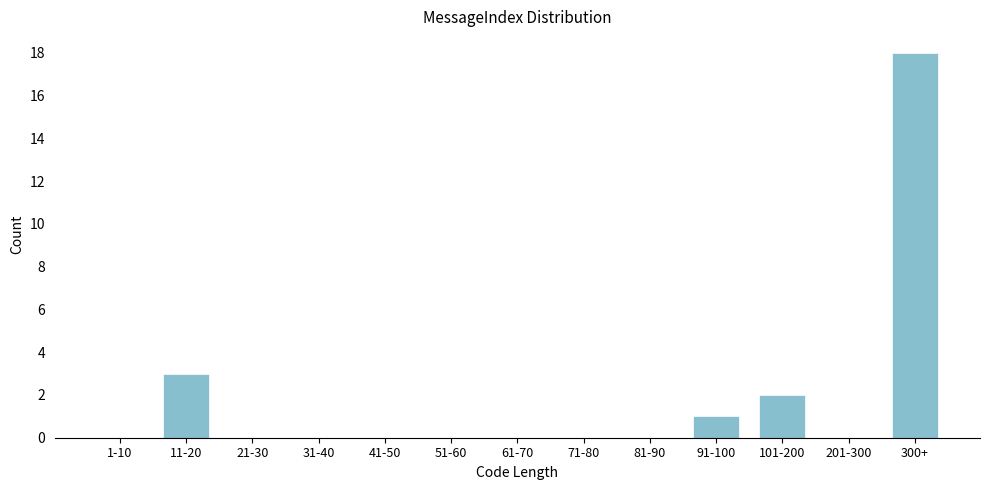

Reading right to left, transcribe all the data shown in this chart.

300+=18	201-300=0	101-200=2	91-100=1	81-90=0	71-80=0	61-70=0	51-60=0	41-50=0	31-40=0	21-30=0	11-20=3	1-10=0